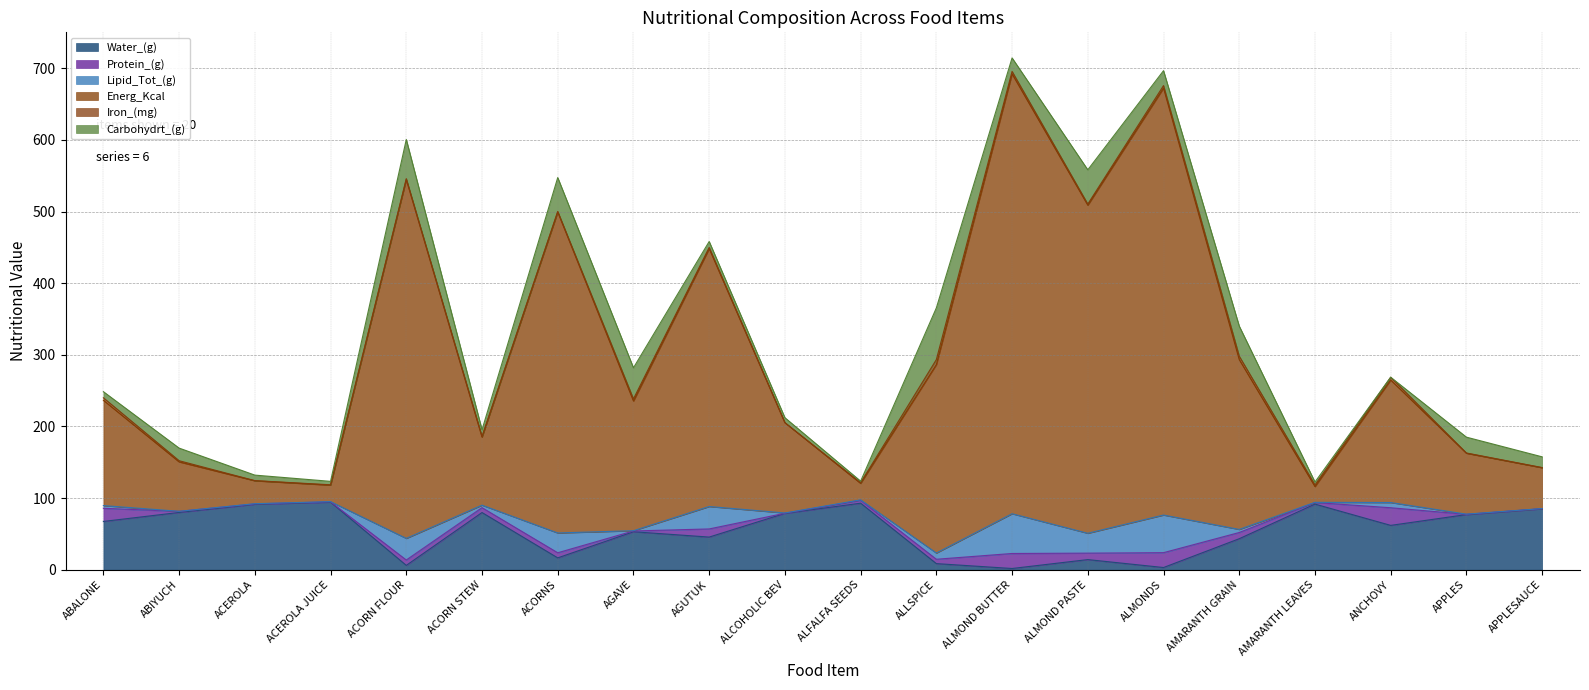

Does the chart have visible grid lines?

Yes